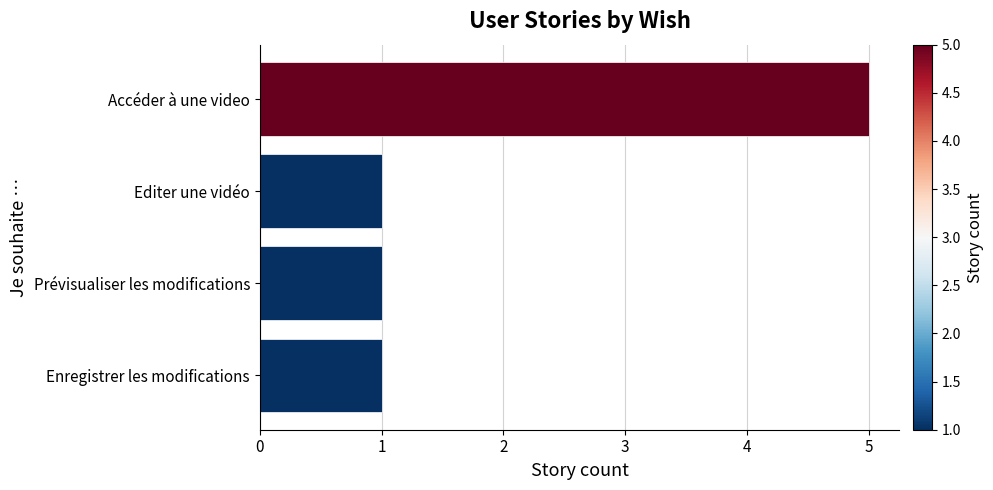

What value does the data have at Accéder à une video?

5